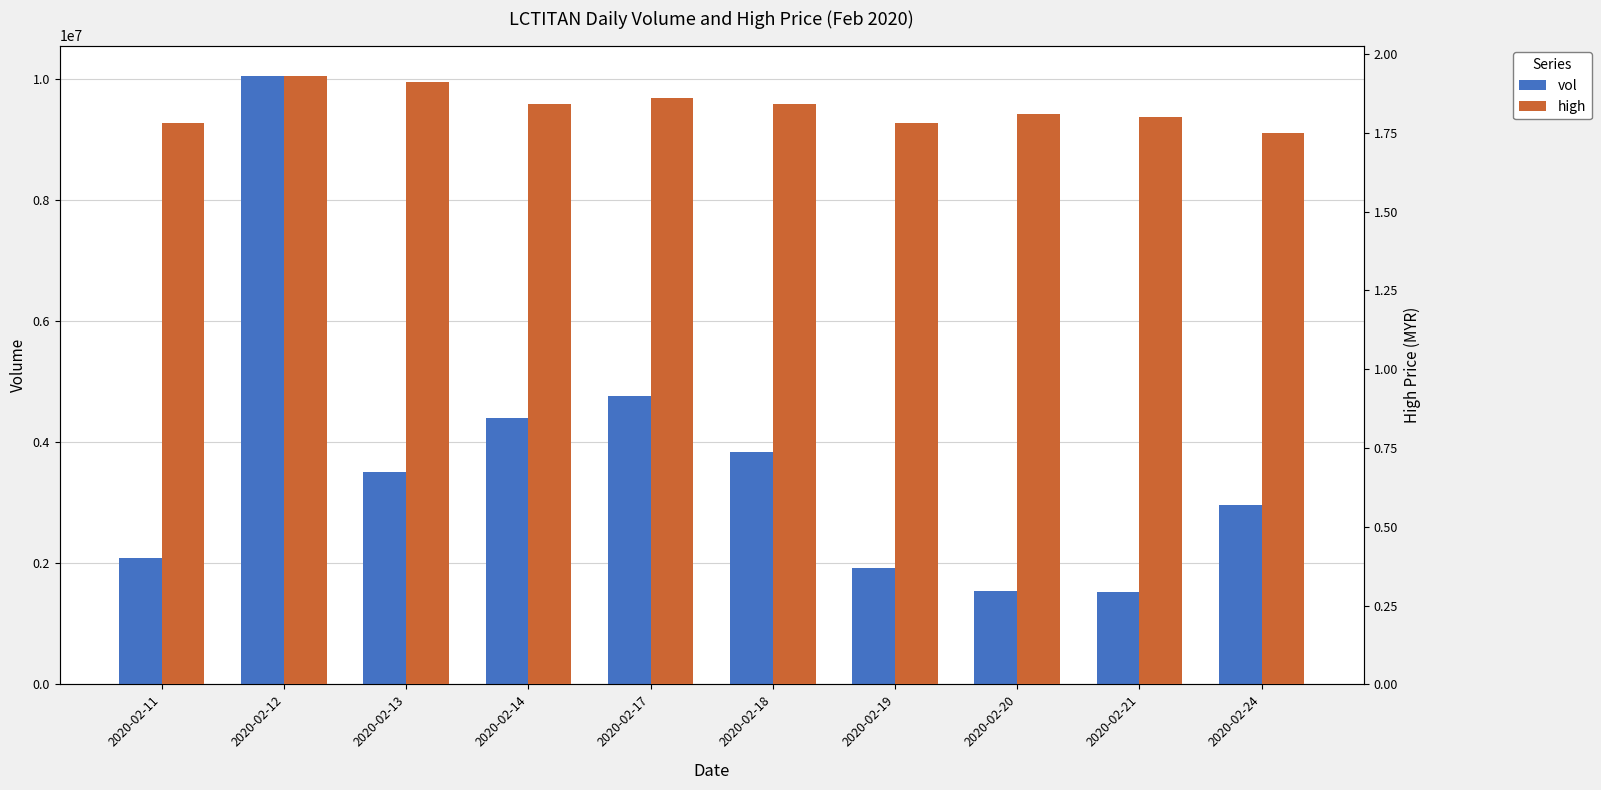

What is the smallest value displayed?

1.8